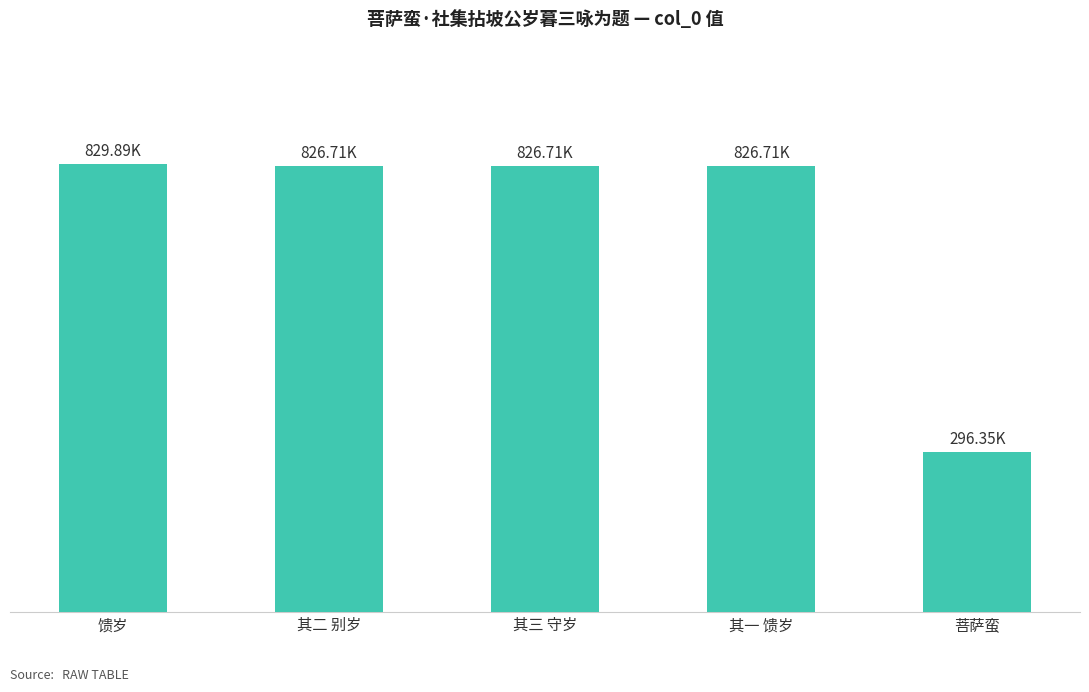

The value at 菩萨蛮 is 523718. True or false?

False